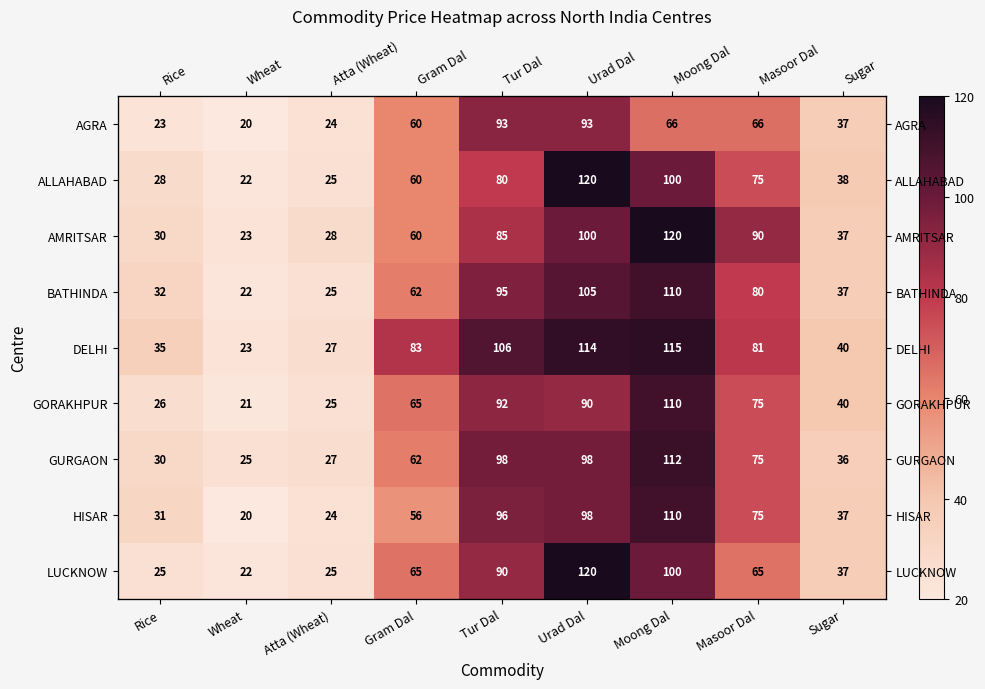

What is the spread (max minus min) of values at Rice?

12